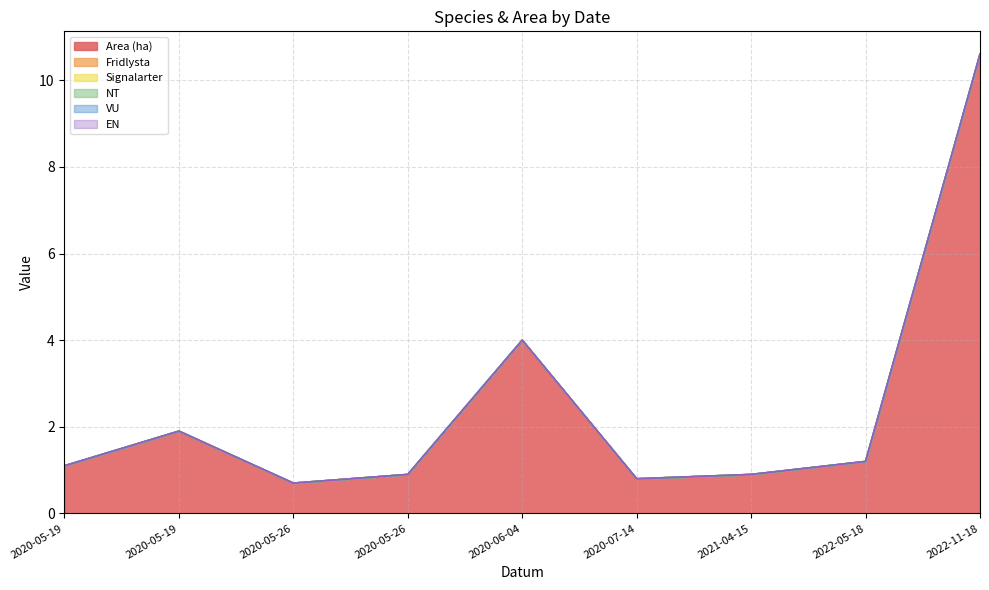

Is the value of Fridlysta at 2020-05-26 greater than the value of Area (ha) at 2020-05-19?

No